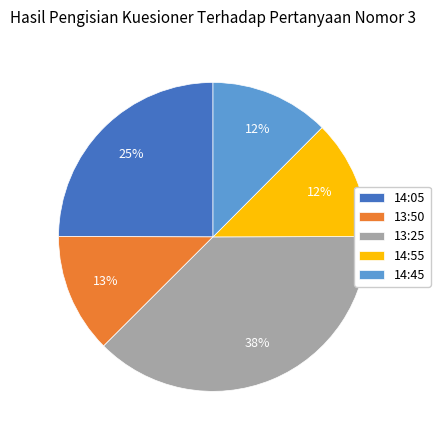

Which slice is the largest?

13:25